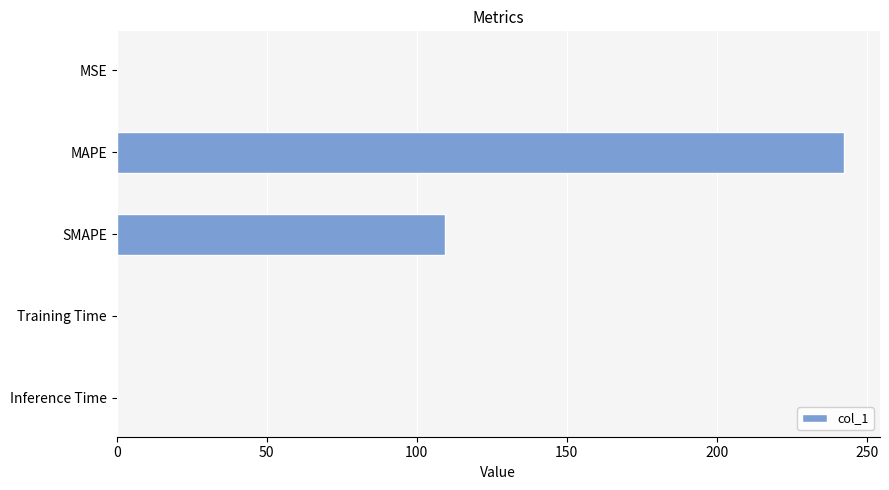

Are the bars horizontal?

Yes